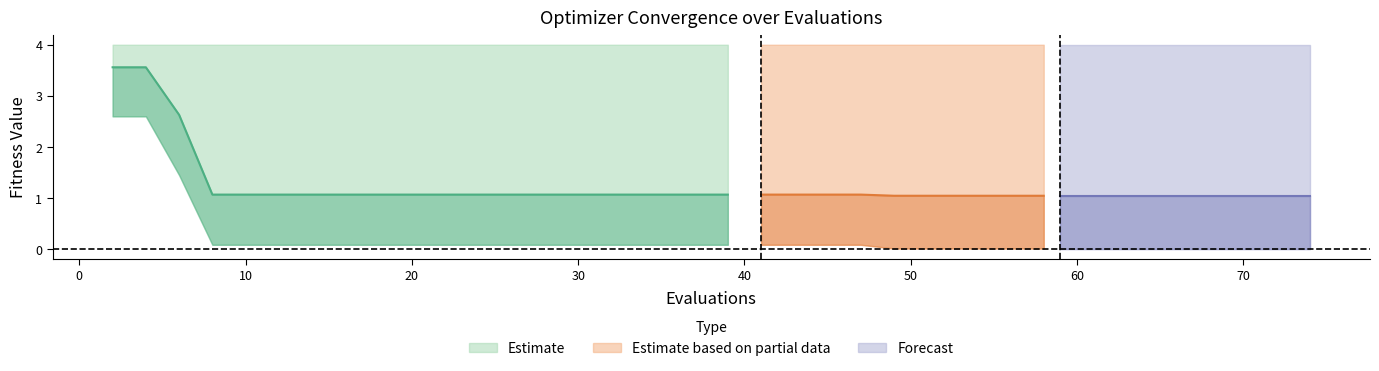

Count the number of categories in the chart.

40